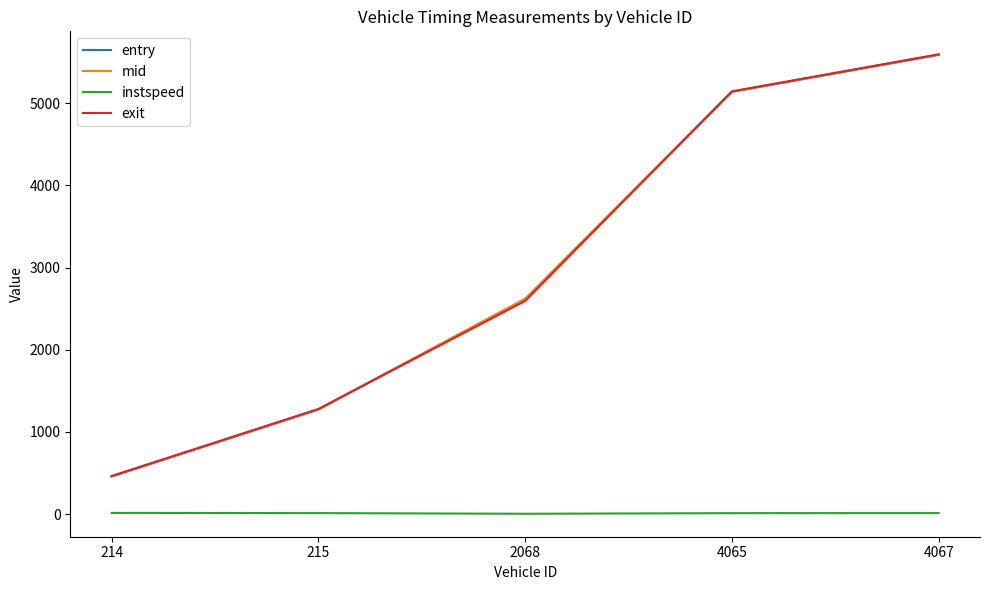

What are all the series names shown in the legend?

entry, mid, instspeed, exit